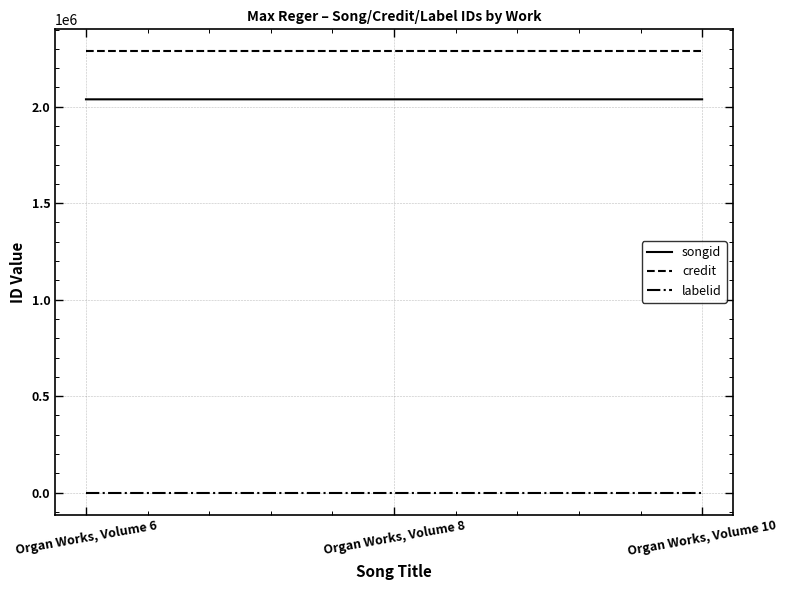

What is the maximum value shown in the chart?

2286646